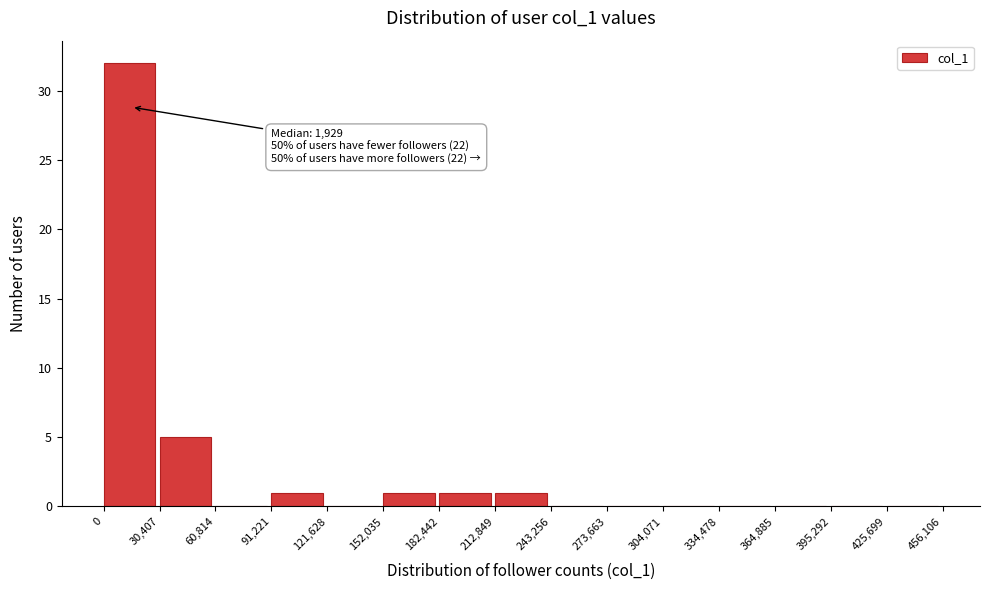

Over which range of the x-axis is the bar tallest?

0 to 30,407